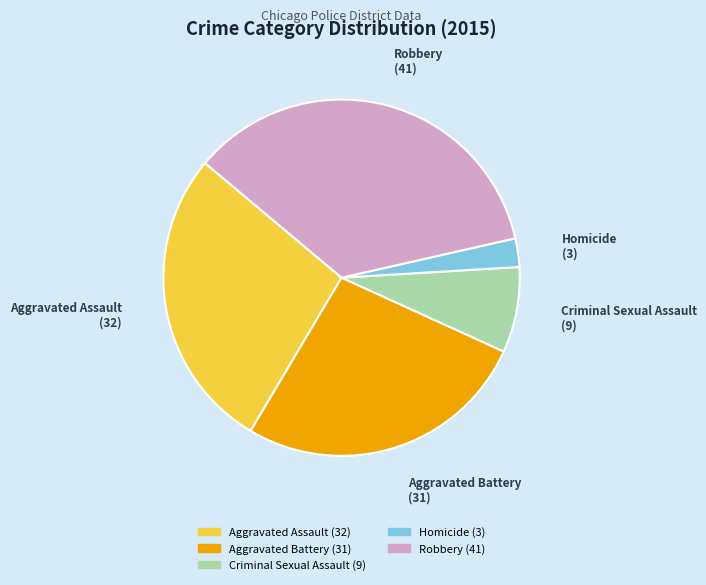

How many slices are in this pie chart?

5